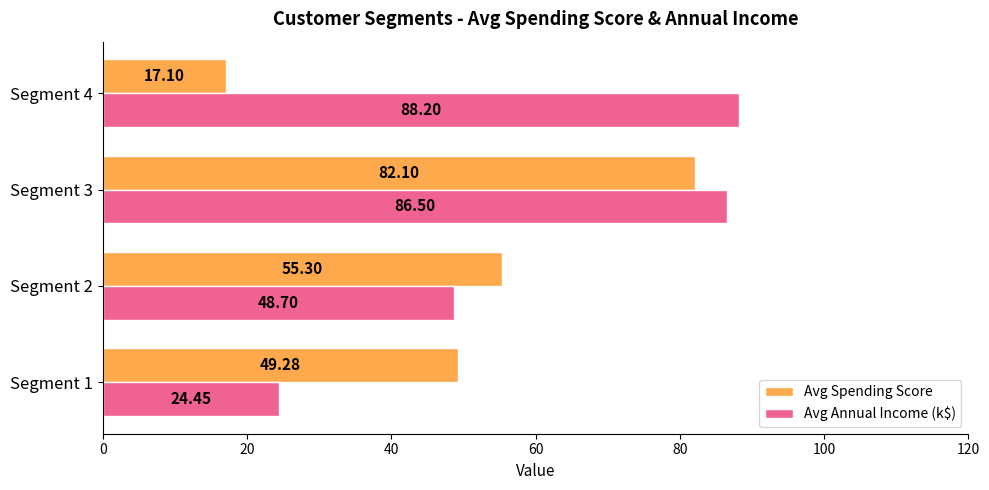

How many categories are shown in the chart?

4